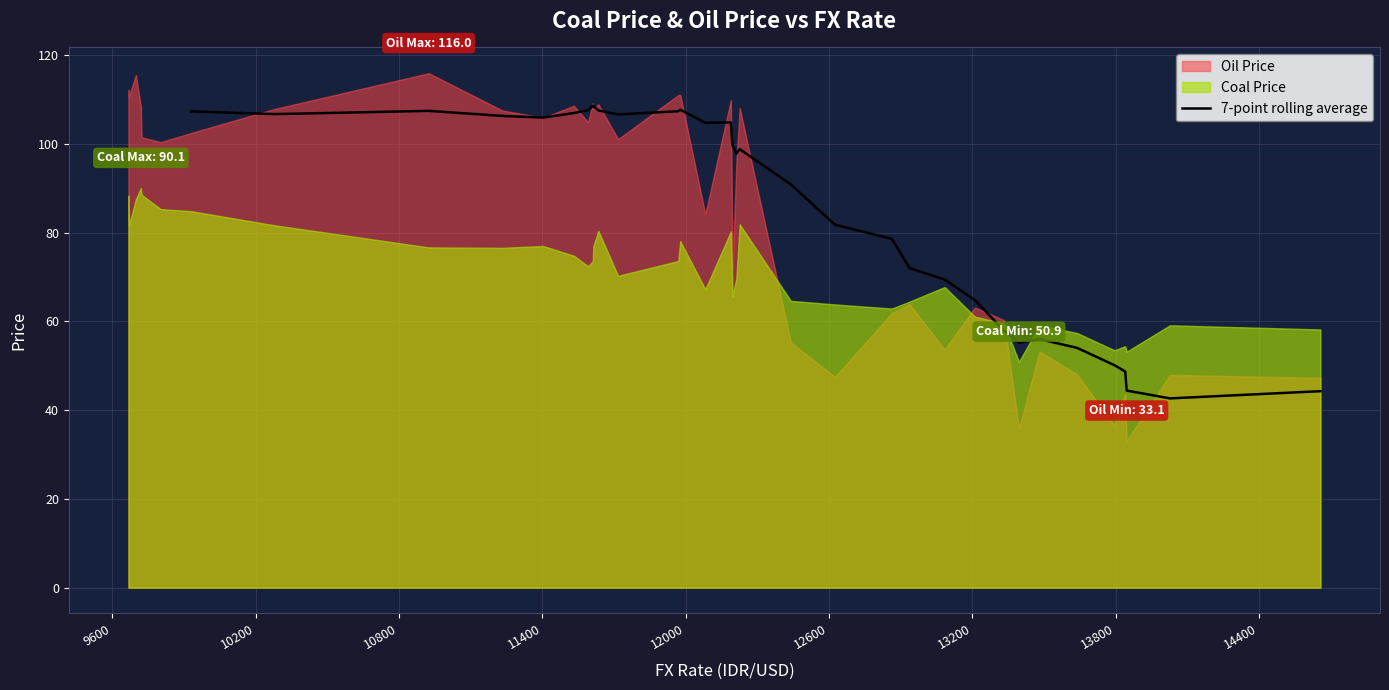

What is the minimum value for 7-point rolling average?

42.7